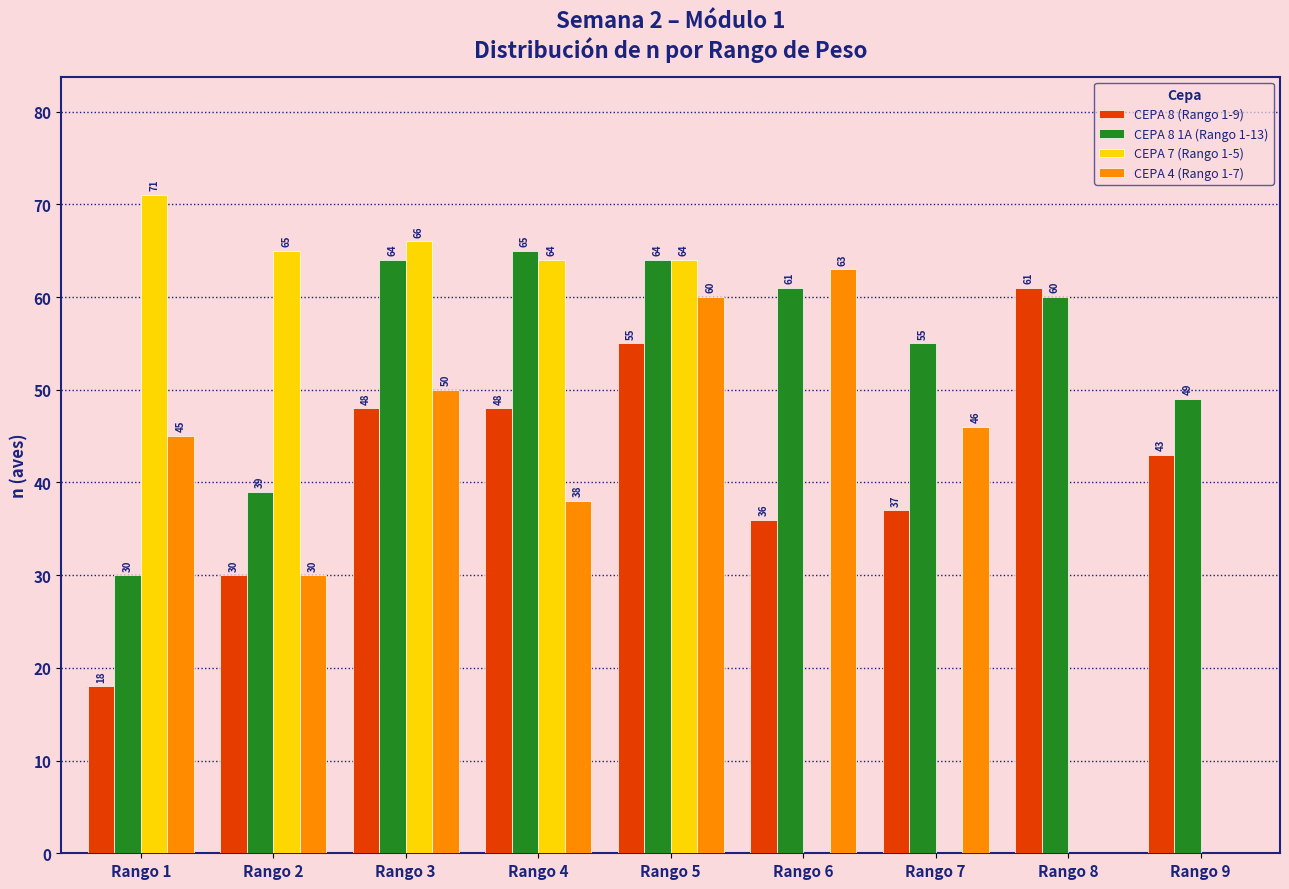

How many groups of bars are there?

9